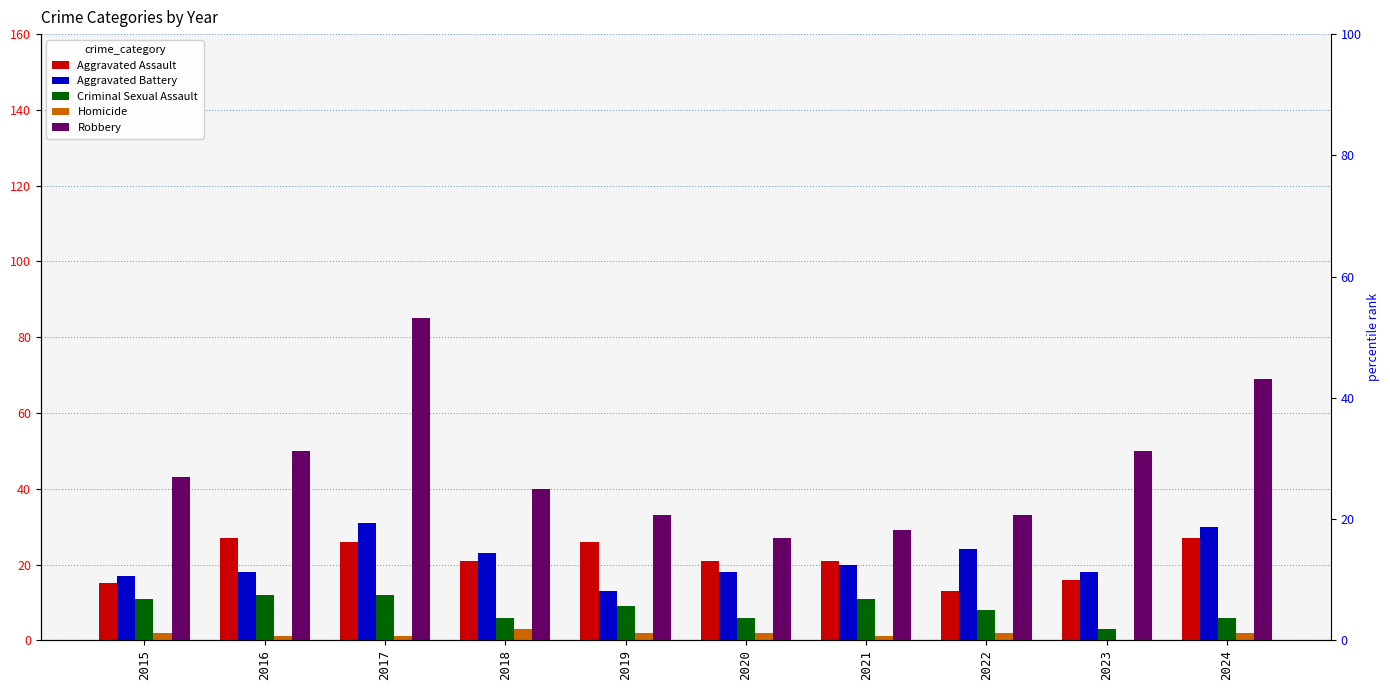

List the series in order of their peak value, highest first.

Robbery, Aggravated Battery, Aggravated Assault, Criminal Sexual Assault, Homicide